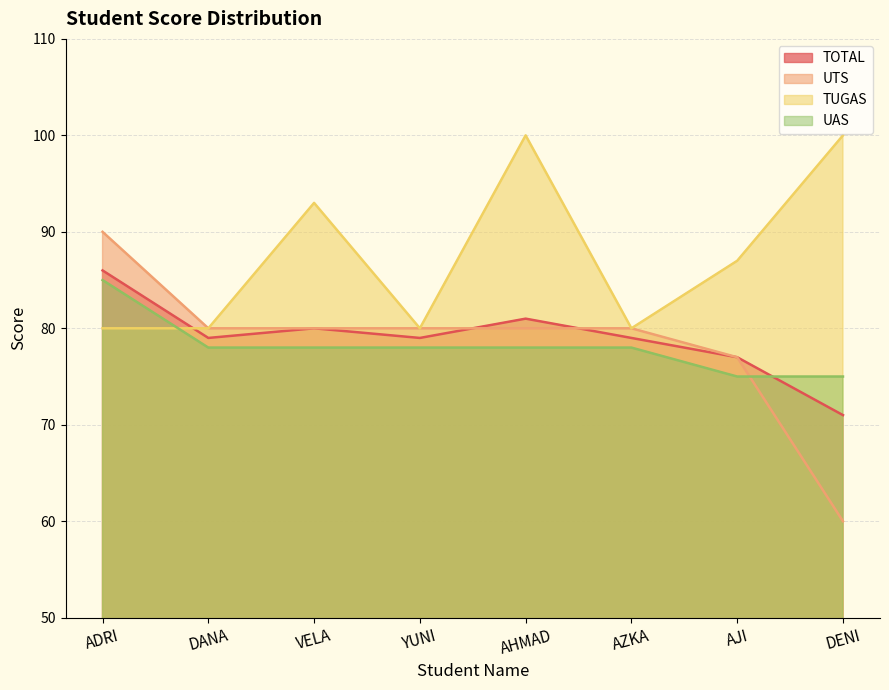

At how many categories does at least one series exceed 61?

8